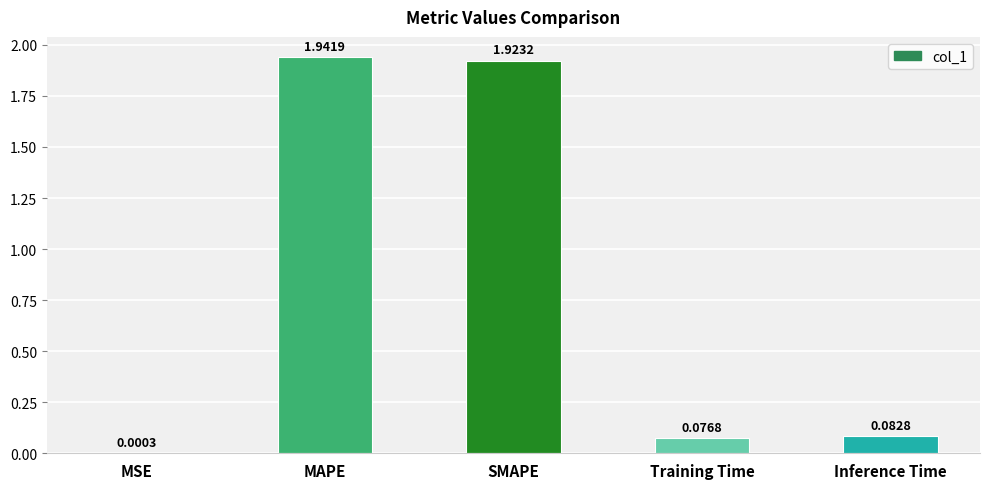

What is the average value?

0.8